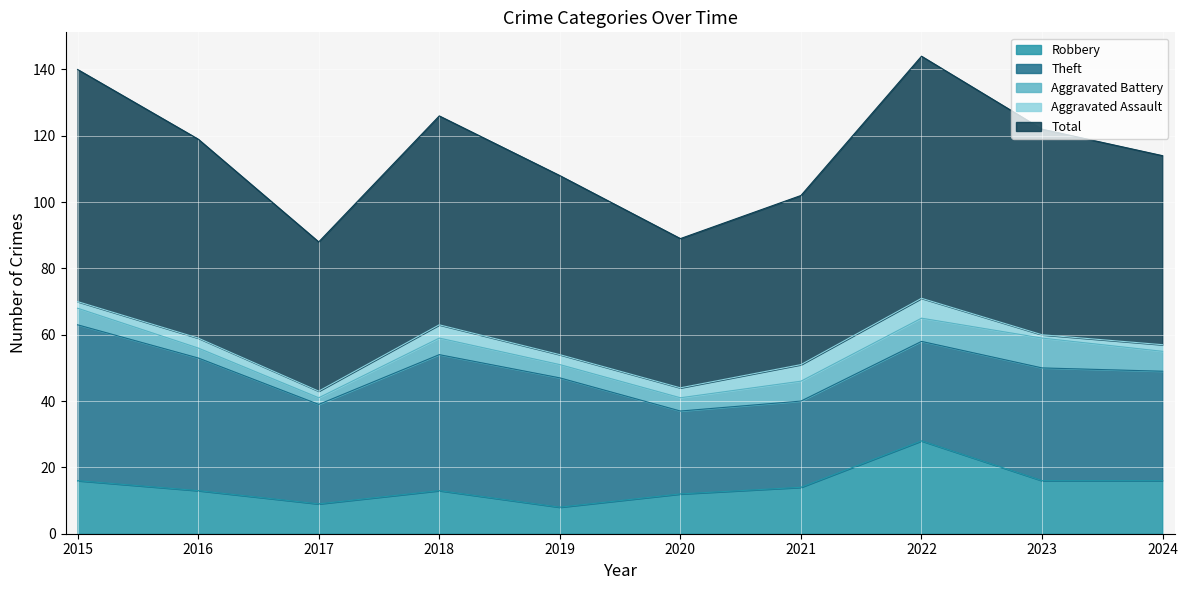

Reading left to right, extract all data points from this chart.

Robbery: 2015=16	2016=13	2017=9	2018=13	2019=8	2020=12	2021=14	2022=28	2023=16	2024=16
Theft: 2015=47	2016=40	2017=30	2018=41	2019=39	2020=25	2021=26	2022=30	2023=34	2024=33
Aggravated Battery: 2015=5	2016=3	2017=2	2018=5	2019=4	2020=4	2021=6	2022=7	2023=9	2024=6
Aggravated Assault: 2015=2	2016=3	2017=2	2018=4	2019=3	2020=3	2021=5	2022=6	2023=1	2024=2
Total: 2015=70	2016=60	2017=45	2018=63	2019=54	2020=45	2021=51	2022=73	2023=62	2024=57